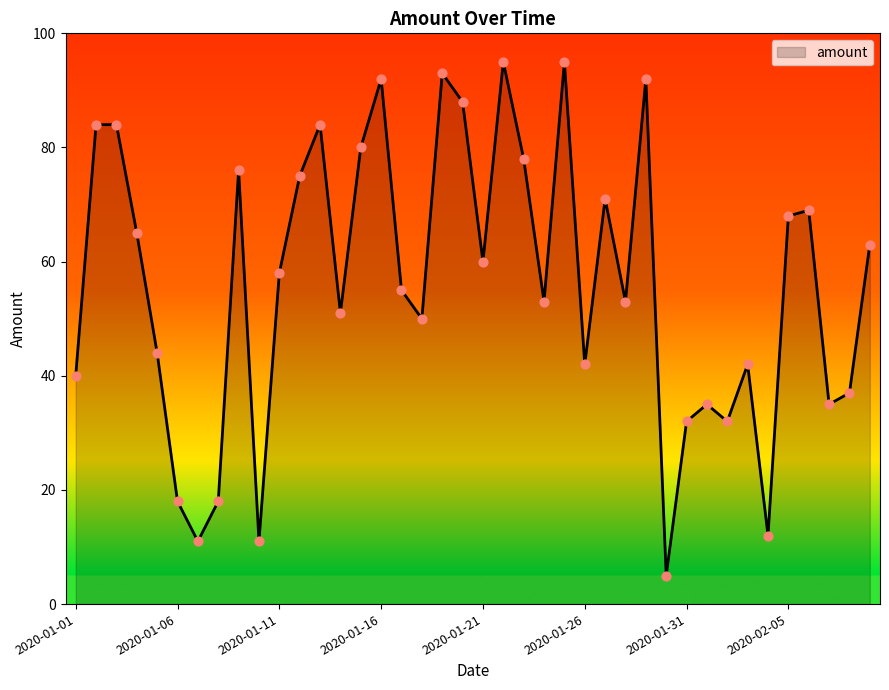

What is the difference between the maximum and minimum values?

90